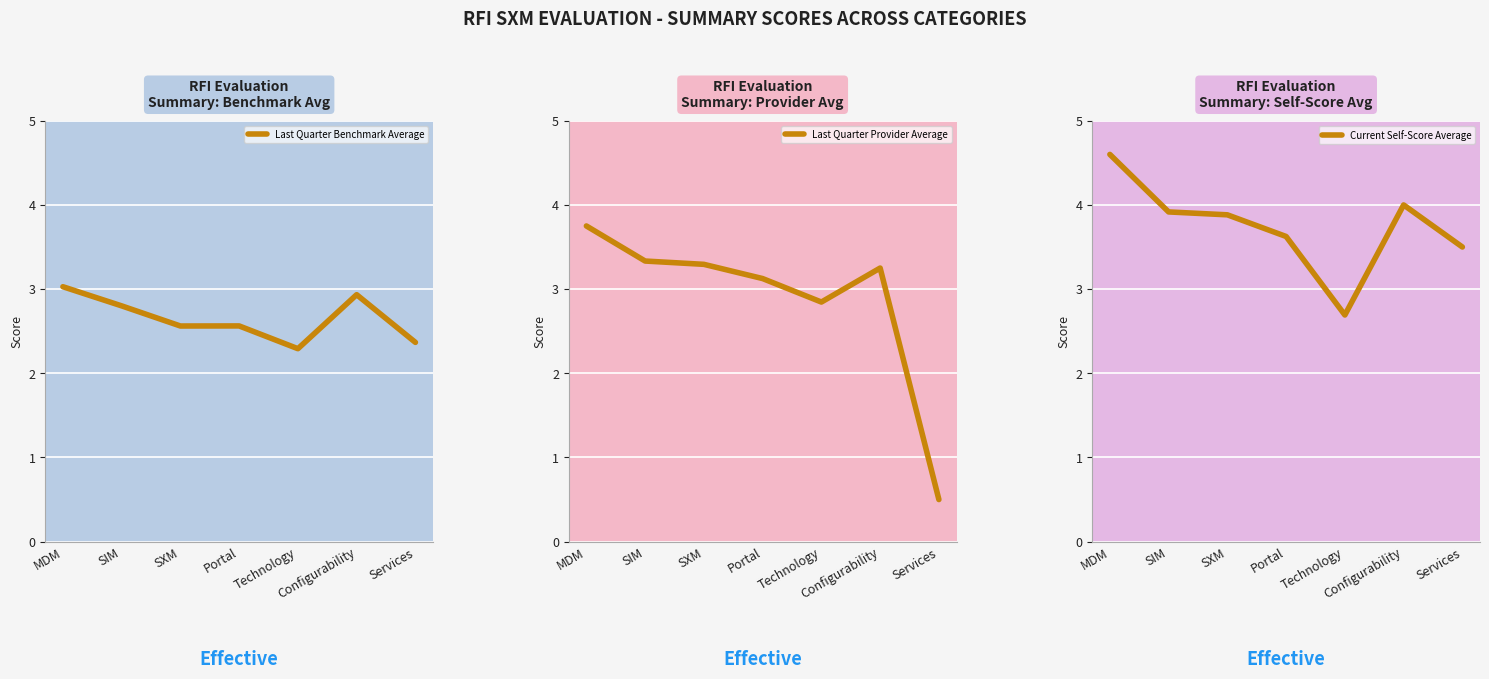

What is the spread (max minus min) of values at Services?

3.0